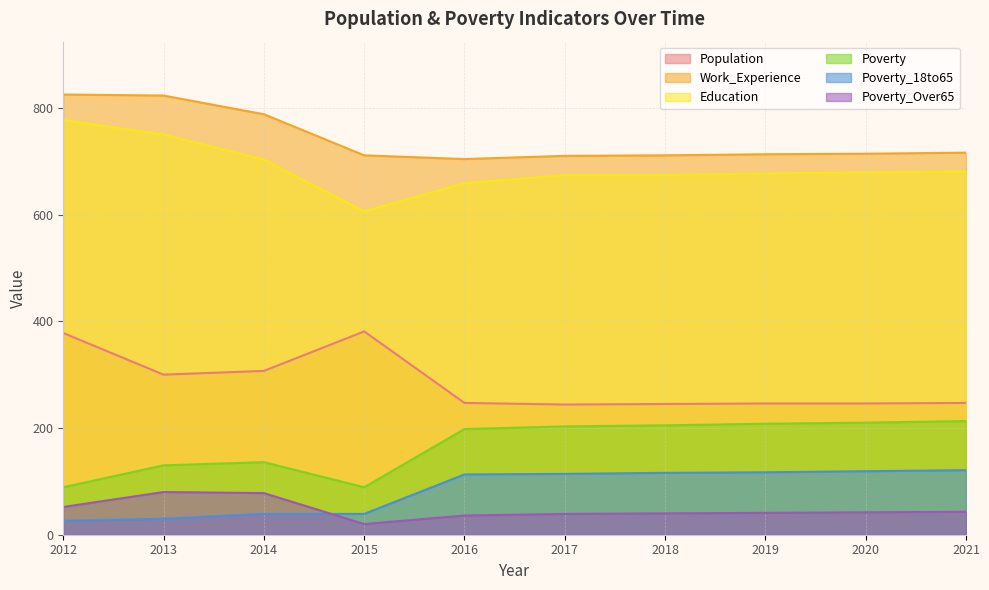

How many interior local valleys does the Population series have?

2